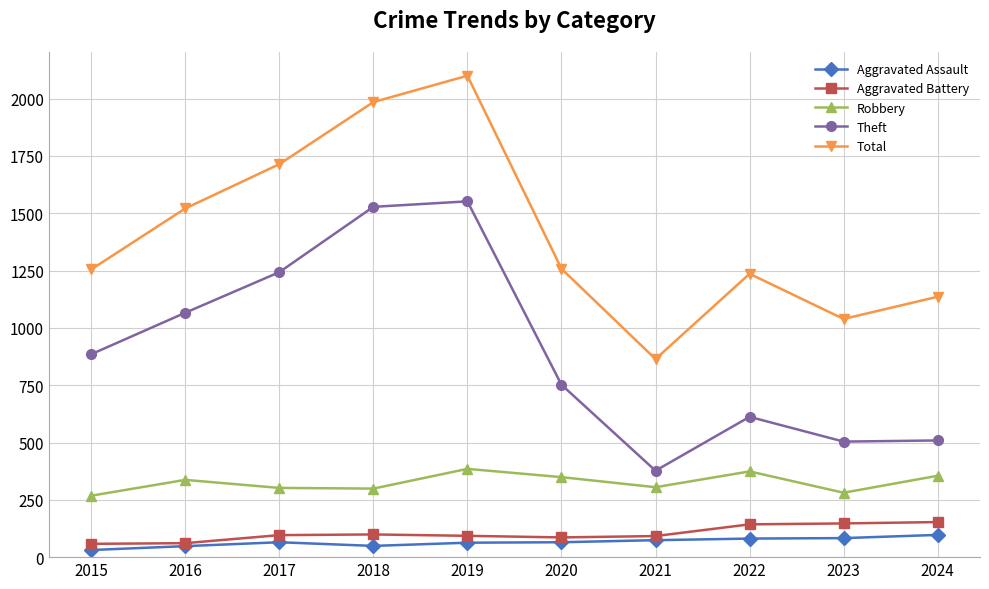

The value of Aggravated Battery at 2018 is 99. True or false?

True